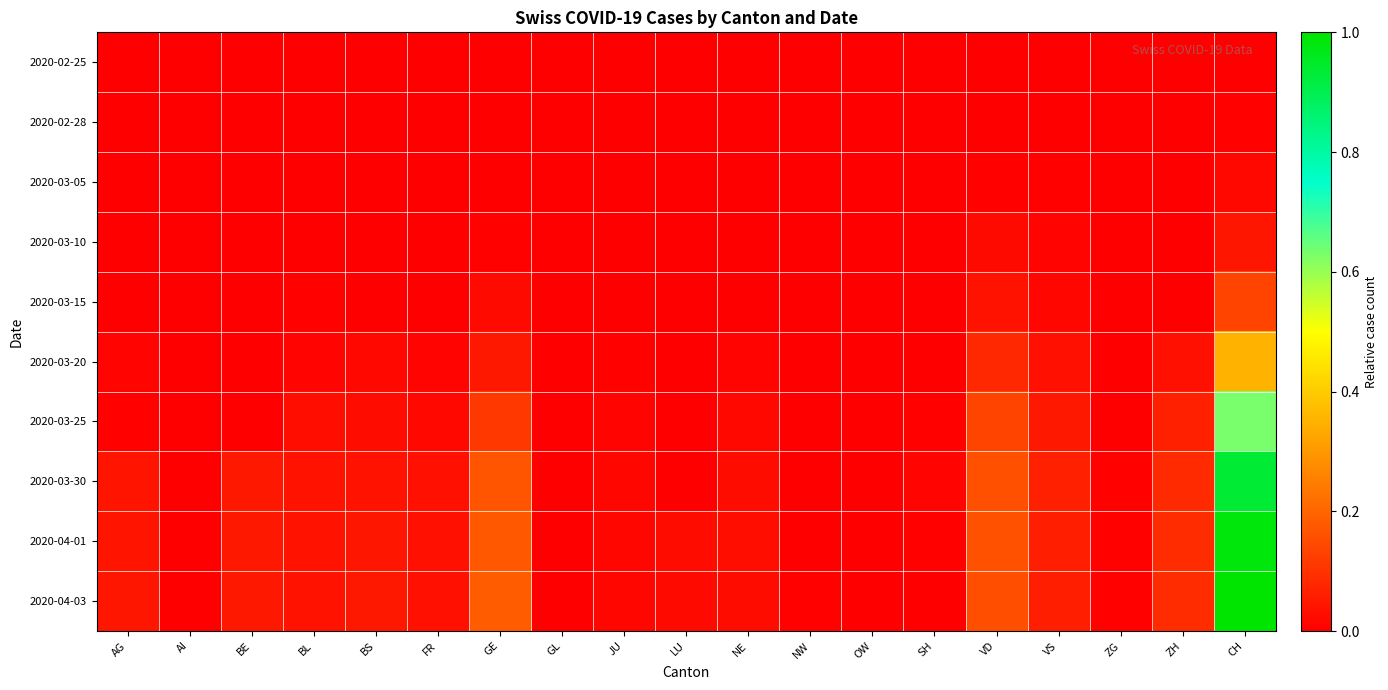

Reading left to right, list all the values displayed in this chart.

2020-02-25: AG=0.0	AI=0.0	BE=0.0	BL=0.0	BS=0.0	FR=0.0	GE=0.0	GL=0.0	JU=0.0	LU=0.0	NE=0.0	NW=0.0	OW=0.0	SH=0.0	VD=0.0	VS=0.0	ZG=0.0	ZH=0.0	CH=0.0
2020-02-28: AG=0.0	AI=0.0	BE=0.0	BL=0.0	BS=0.0	FR=0.0	GE=0.0	GL=0.0	JU=0.0	LU=0.0	NE=0.0	NW=0.0	OW=0.0	SH=0.0	VD=0.0	VS=0.0	ZG=0.0	ZH=0.0	CH=0.0
2020-03-05: AG=0.0	AI=0.0	BE=0.0	BL=0.0	BS=0.0	FR=0.0	GE=0.0	GL=0.0	JU=0.0	LU=0.0	NE=0.0	NW=0.0	OW=0.0	SH=0.0	VD=0.0	VS=0.0	ZG=0.0	ZH=0.0	CH=0.0
2020-03-10: AG=0.0	AI=0.0	BE=0.0	BL=0.0	BS=0.0	FR=0.0	GE=0.0	GL=0.0	JU=0.0	LU=0.0	NE=0.0	NW=0.0	OW=0.0	SH=0.0	VD=0.0	VS=0.0	ZG=0.0	ZH=0.0	CH=0.0
2020-03-15: AG=0.0	AI=0.0	BE=0.0	BL=0.0	BS=0.0	FR=0.0	GE=0.0	GL=0.0	JU=0.0	LU=0.0	NE=0.0	NW=0.0	OW=0.0	SH=0.0	VD=0.0	VS=0.0	ZG=0.0	ZH=0.0	CH=0.1
2020-03-20: AG=0.0	AI=0.0	BE=0.0	BL=0.0	BS=0.0	FR=0.0	GE=0.0	GL=0.0	JU=0.0	LU=0.0	NE=0.0	NW=0.0	OW=0.0	SH=0.0	VD=0.1	VS=0.0	ZG=0.0	ZH=0.0	CH=0.4
2020-03-25: AG=0.0	AI=0.0	BE=0.0	BL=0.0	BS=0.0	FR=0.0	GE=0.1	GL=0.0	JU=0.0	LU=0.0	NE=0.0	NW=0.0	OW=0.0	SH=0.0	VD=0.1	VS=0.1	ZG=0.0	ZH=0.1	CH=0.6
2020-03-30: AG=0.0	AI=0.0	BE=0.0	BL=0.0	BS=0.0	FR=0.0	GE=0.2	GL=0.0	JU=0.0	LU=0.0	NE=0.0	NW=0.0	OW=0.0	SH=0.0	VD=0.2	VS=0.1	ZG=0.0	ZH=0.1	CH=0.9
2020-04-01: AG=0.0	AI=0.0	BE=0.0	BL=0.0	BS=0.0	FR=0.0	GE=0.2	GL=0.0	JU=0.0	LU=0.0	NE=0.0	NW=0.0	OW=0.0	SH=0.0	VD=0.2	VS=0.1	ZG=0.0	ZH=0.1	CH=1.0
2020-04-03: AG=0.0	AI=0.0	BE=0.0	BL=0.0	BS=0.0	FR=0.0	GE=0.2	GL=0.0	JU=0.0	LU=0.0	NE=0.0	NW=0.0	OW=0.0	SH=0.0	VD=0.2	VS=0.1	ZG=0.0	ZH=0.1	CH=1.0